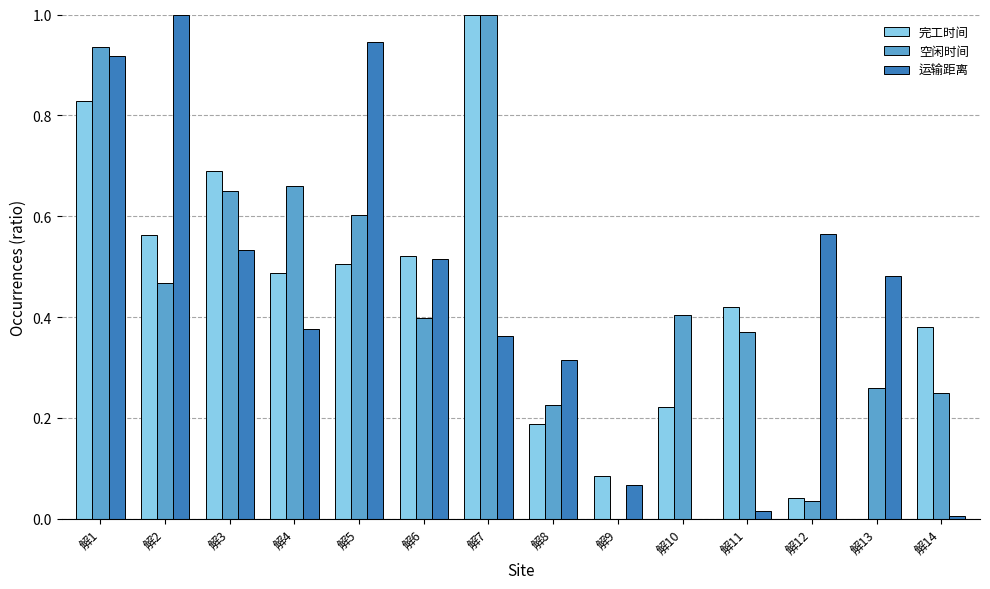

What is the sum of all 完工时间 values?

5.9